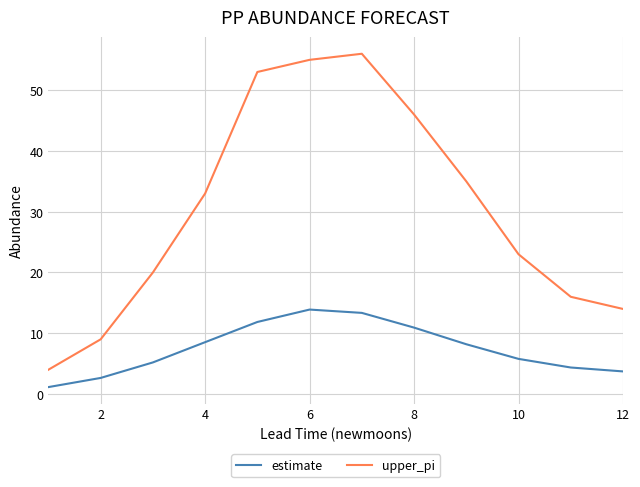

Rank the series by their average value, from highest to lowest.

upper_pi, estimate